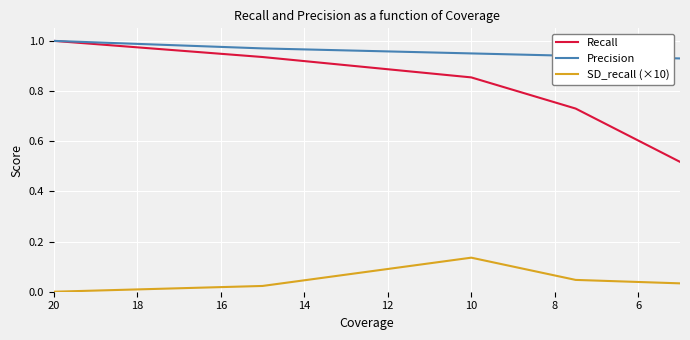

What is the difference between the maximum and minimum values in the Recall series?

0.5